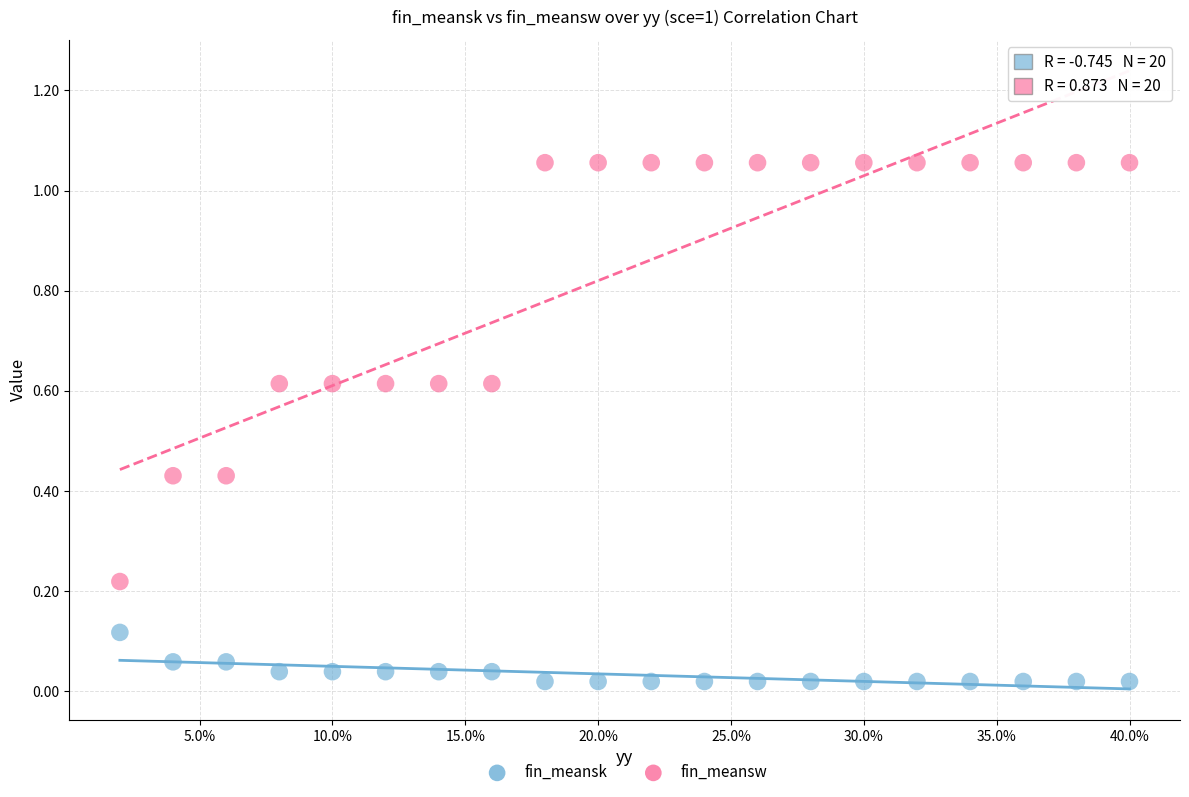

Across all data points, what is the range of Y values (max minus min)?

1.0